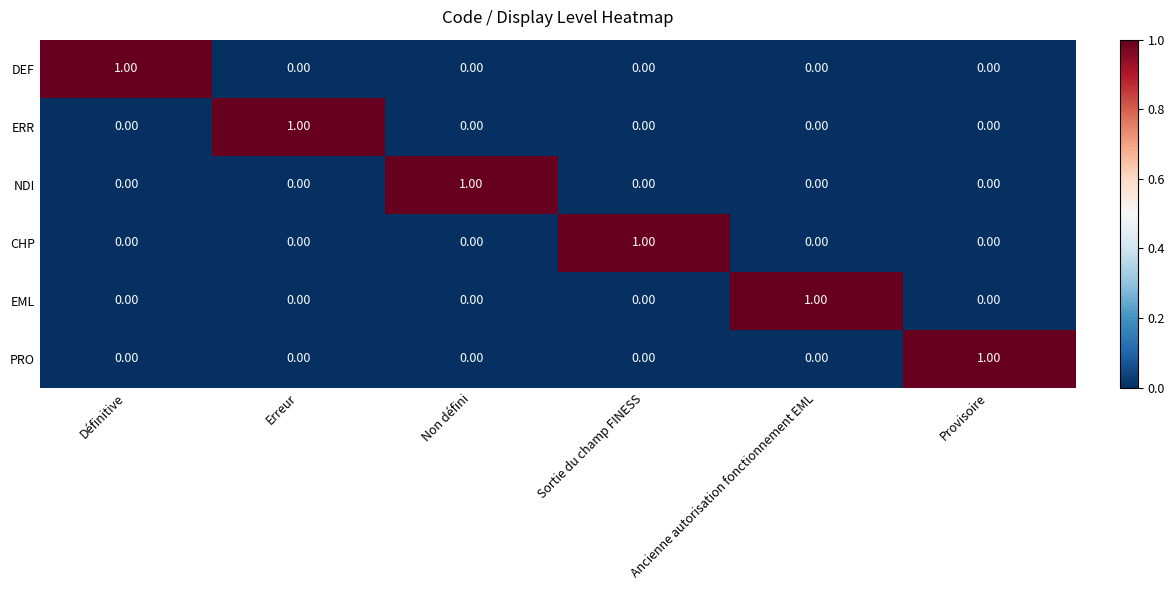

Count the number of data series in this chart.

6